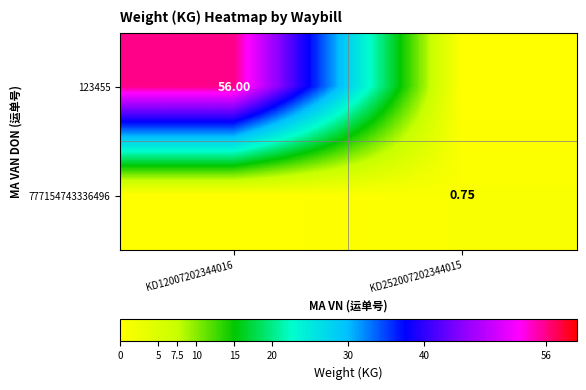

At which category is the sum across all series the highest?

KD12007202344016